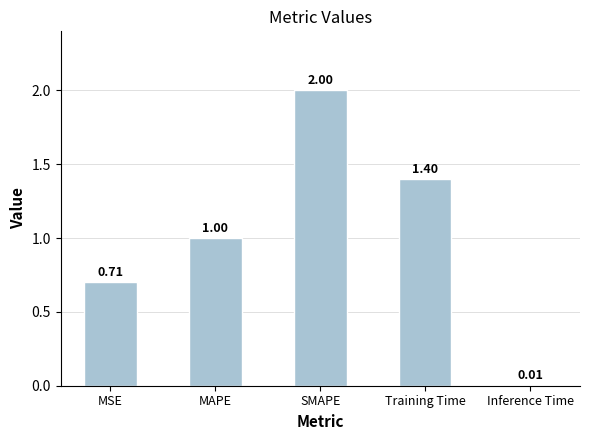

What is the label of the 5th bar from the left?

Inference Time